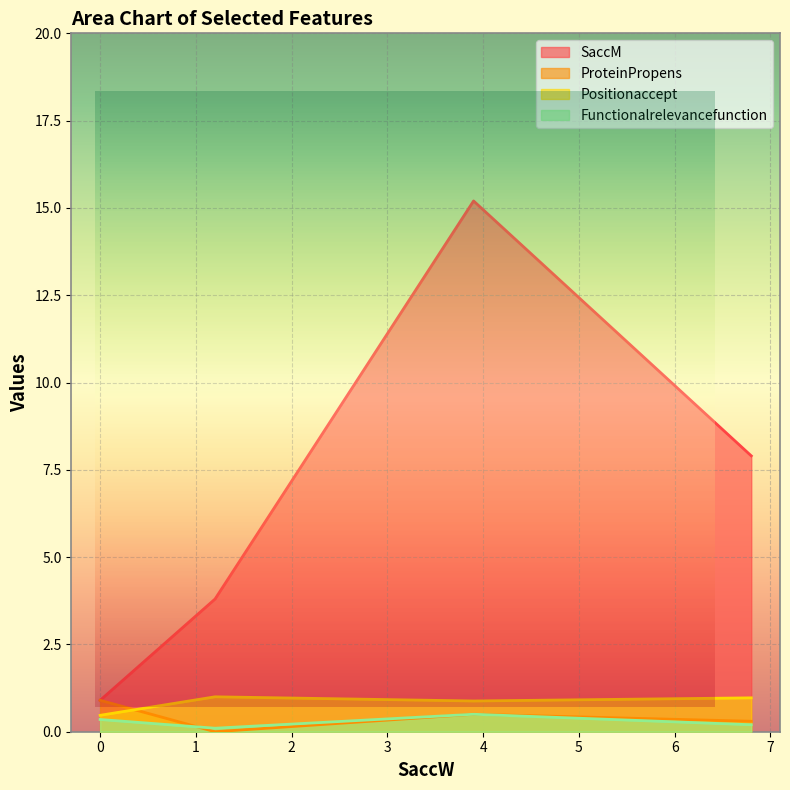

Between which two adjacent categories do Functionalrelevancefunction and ProteinPropens first intersect?

1.2 and 0.0